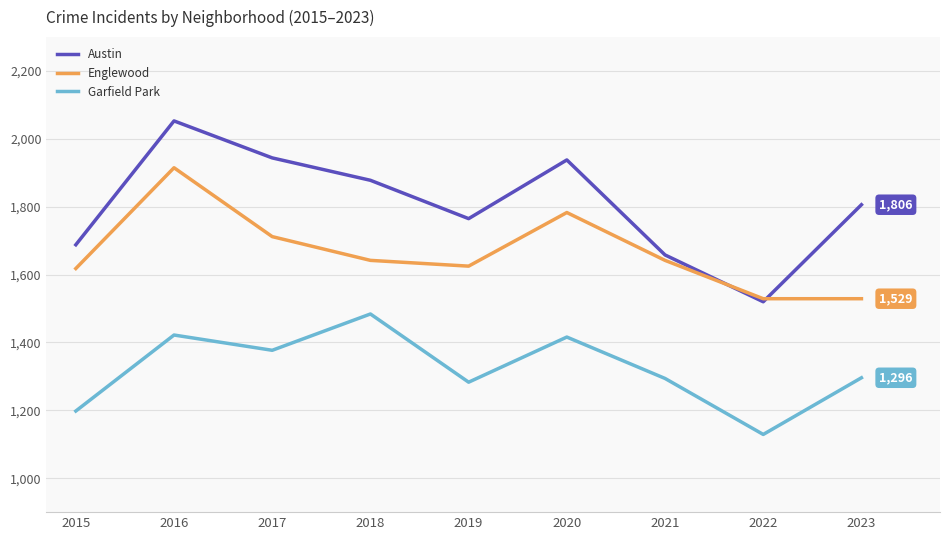

What is the difference between the highest and lowest values at 2019?

482